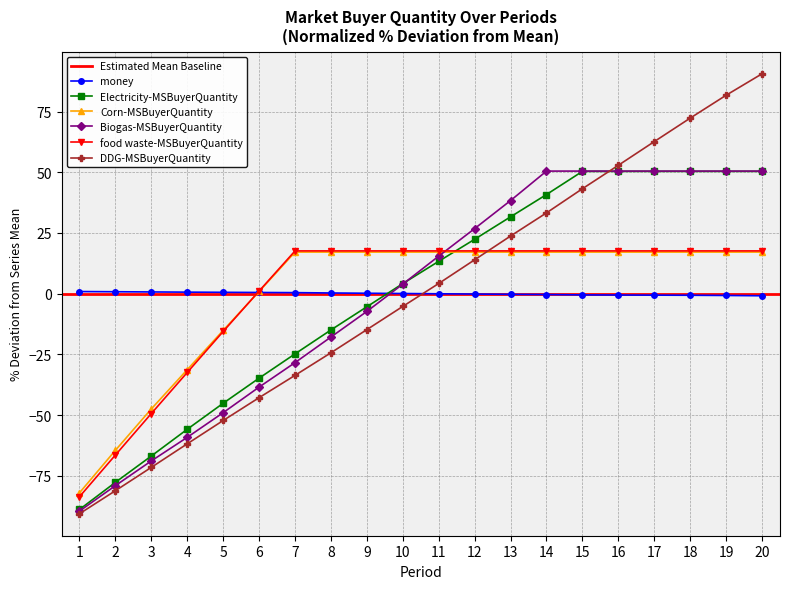

How many intersections are there between food waste-MSBuyerQuantity and Electricity-MSBuyerQuantity?

1